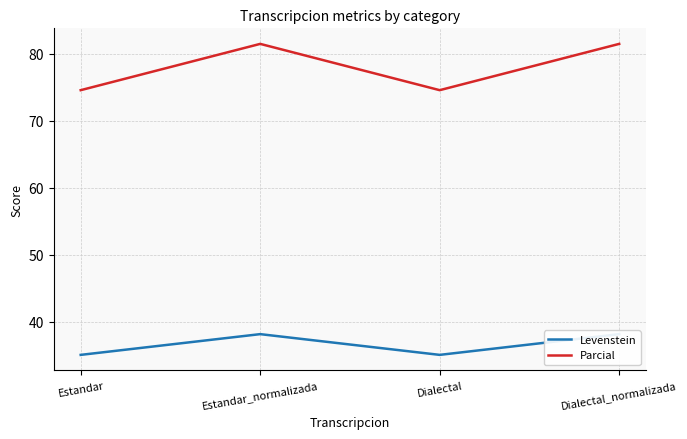

True or false: Parcial has a value of 81.5 at Estandar_normalizada.

True